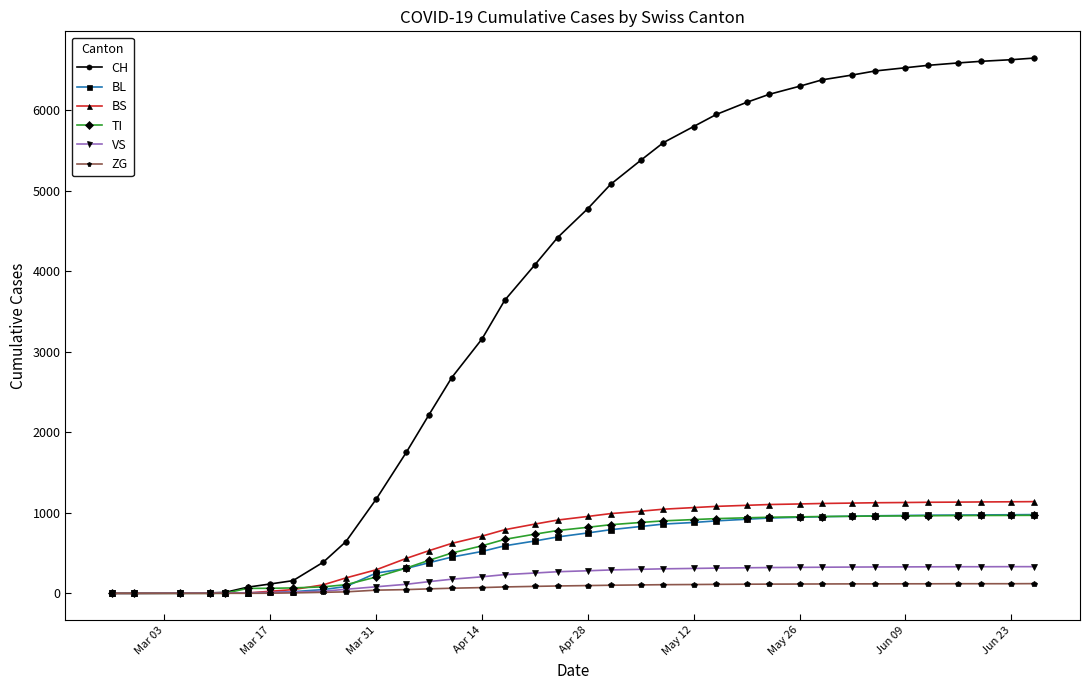

Which series has the widest spread of values?

CH